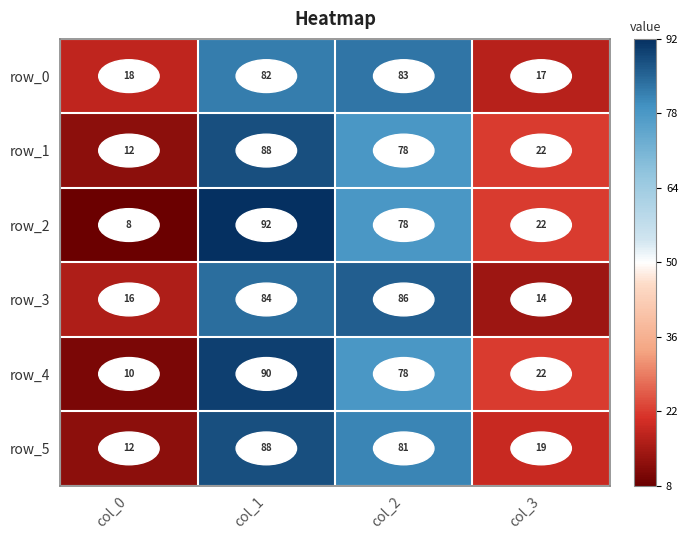

List the labels in order of row_3 value, smallest first.

col_3, col_0, col_1, col_2